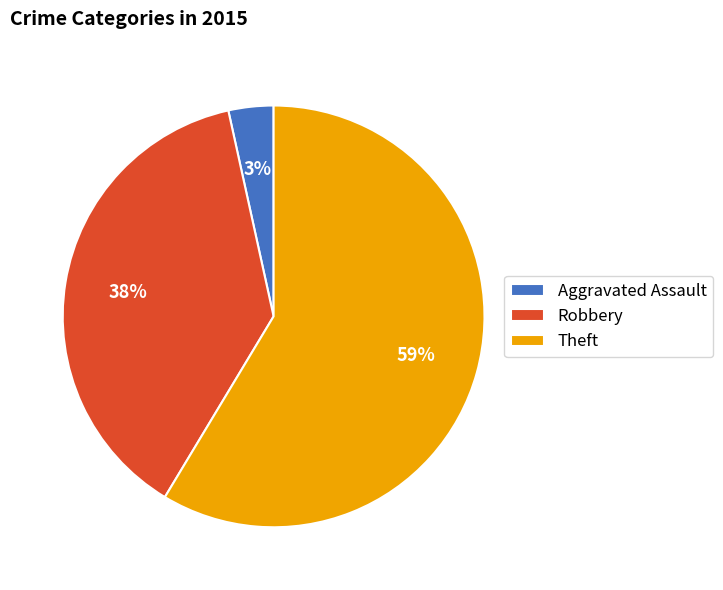

To the nearest percent, what is the combined percentage of Robbery and Aggravated Assault?

41%